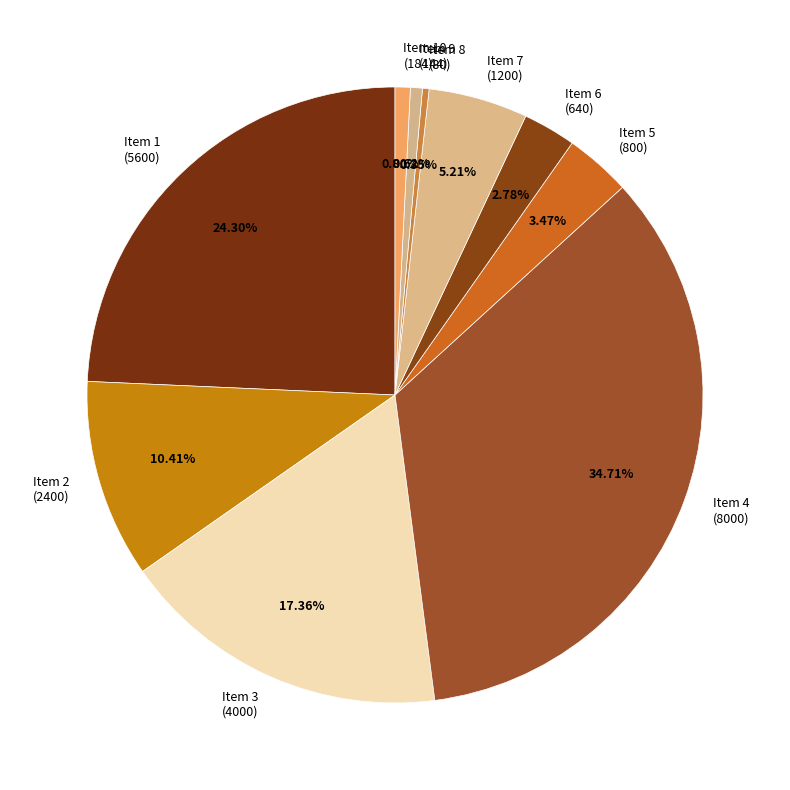

What is the largest slice in the pie chart?

Item 4 (8000)